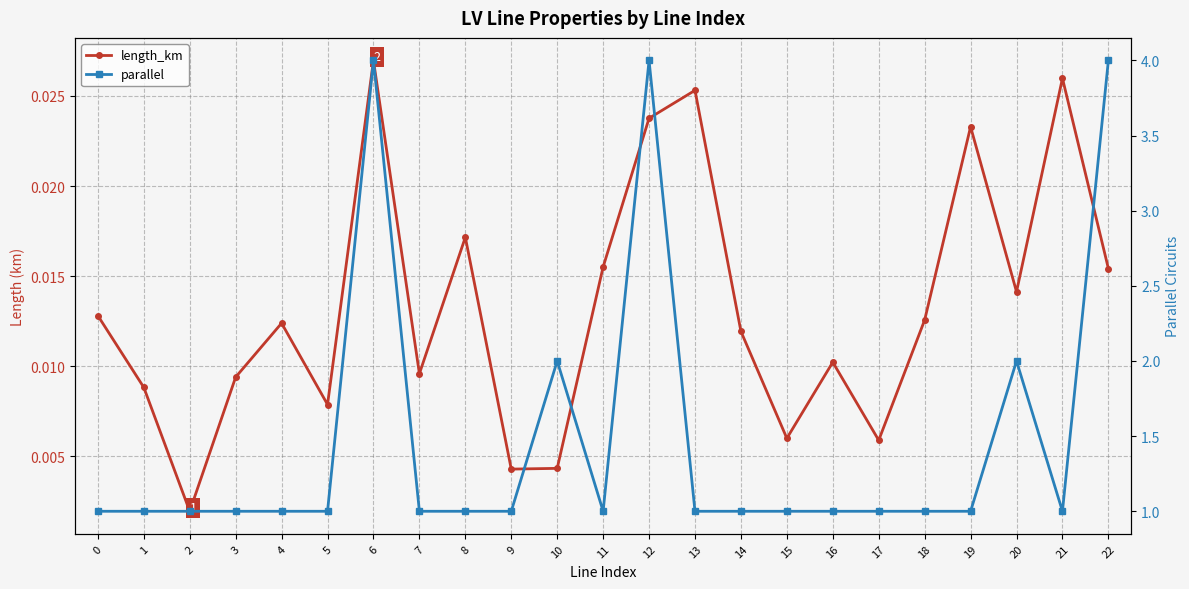

Which series has the widest spread of values?

parallel